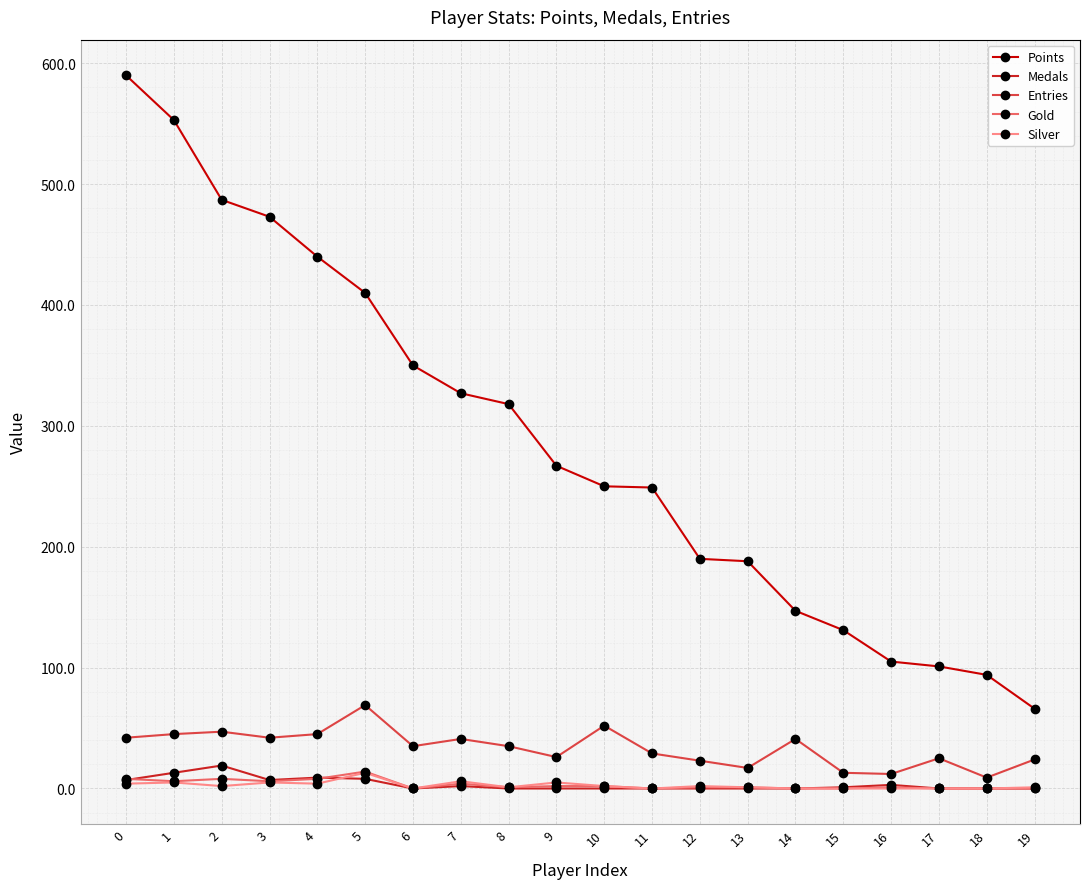

What is the sum of all Silver values?

51